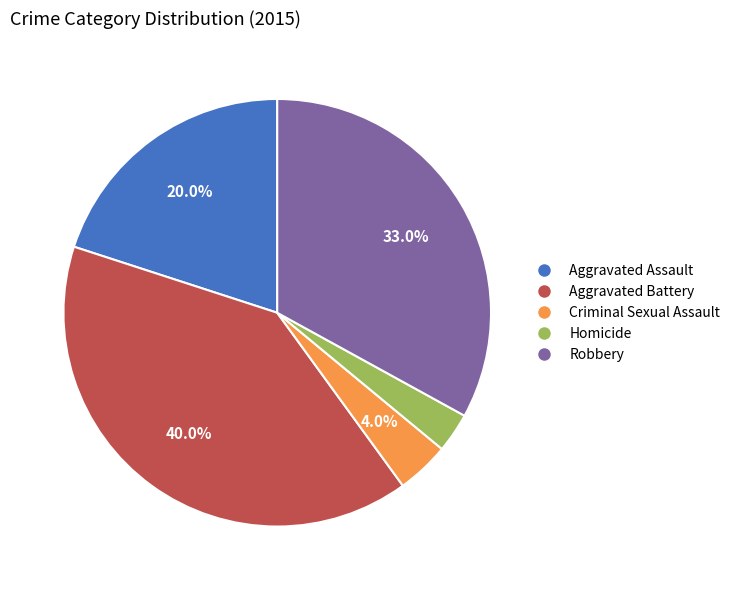

Between Homicide and Aggravated Battery, which is larger?

Aggravated Battery